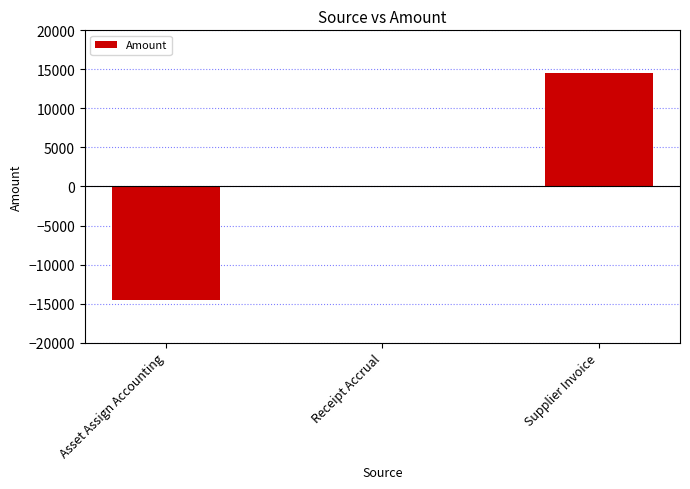

Reading left to right, transcribe all the data shown in this chart.

-14574.2	0.0	14574.2